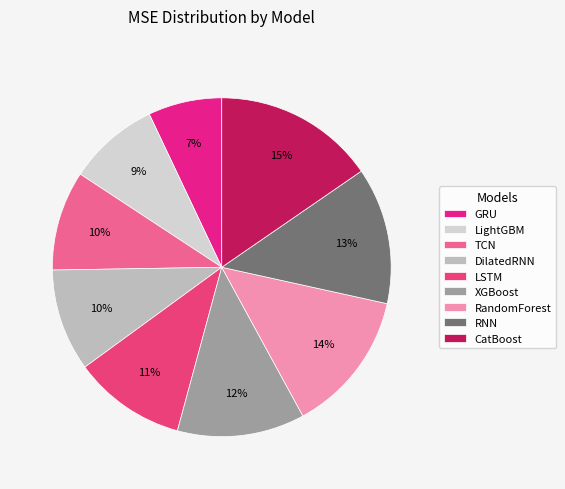

The XGBoost slice represents 4% of the pie. True or false?

False